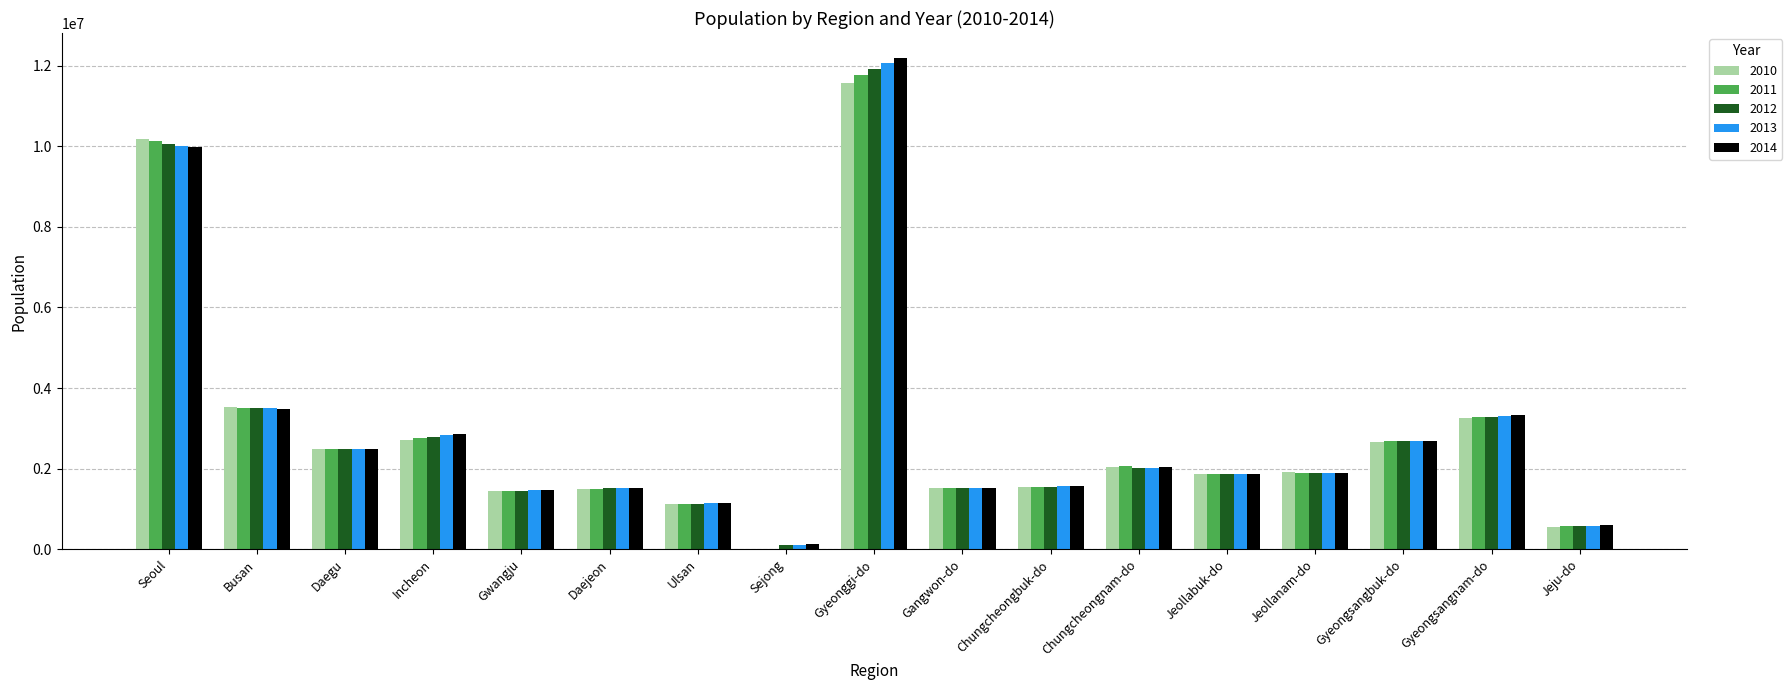

The 2014 series shows 1154816.5 at Ulsan. True or false?

True